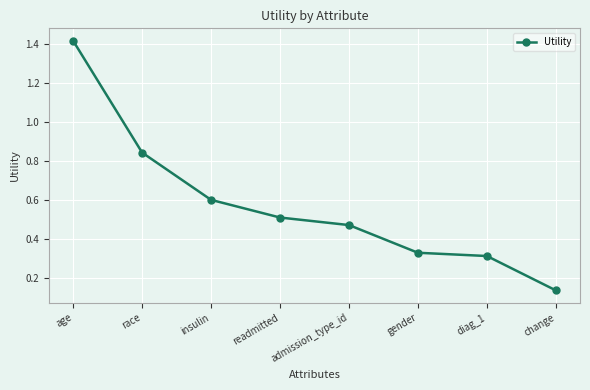

How many lines are shown in the chart?

1